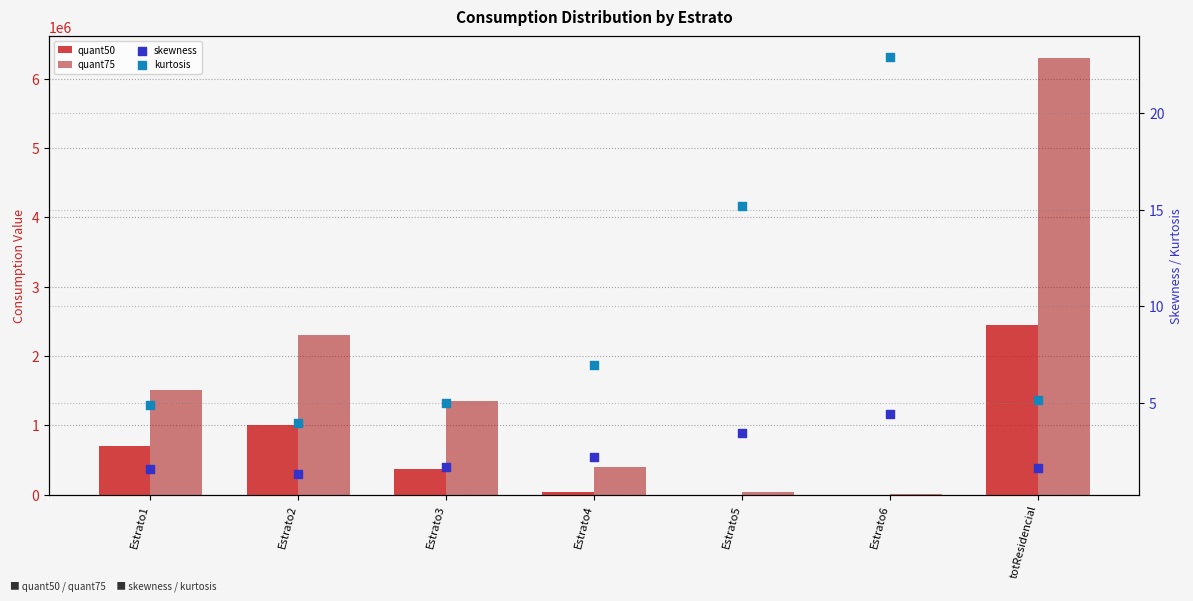

What is the total value across all series at Estrato4?

428668.7